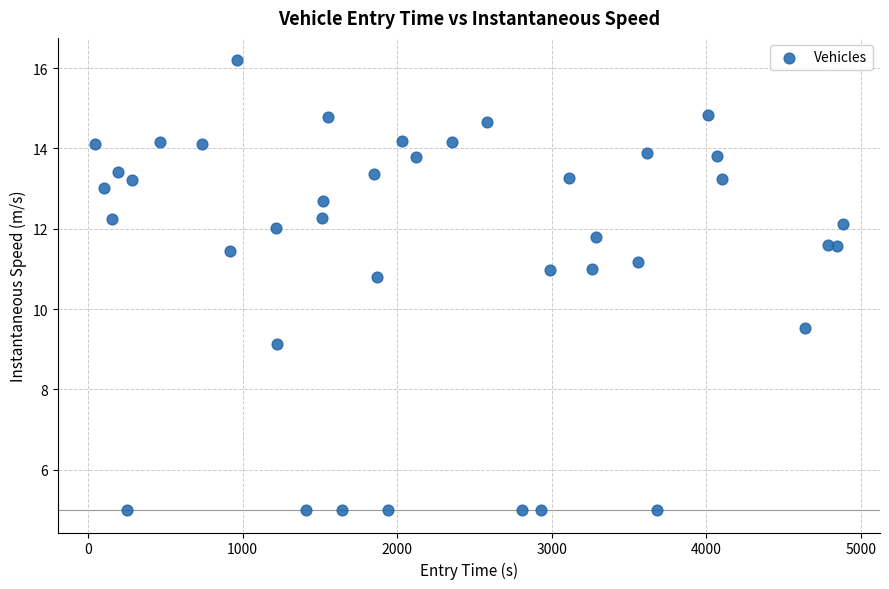

What Y value in the scatter plot is closest to 10?

9.5